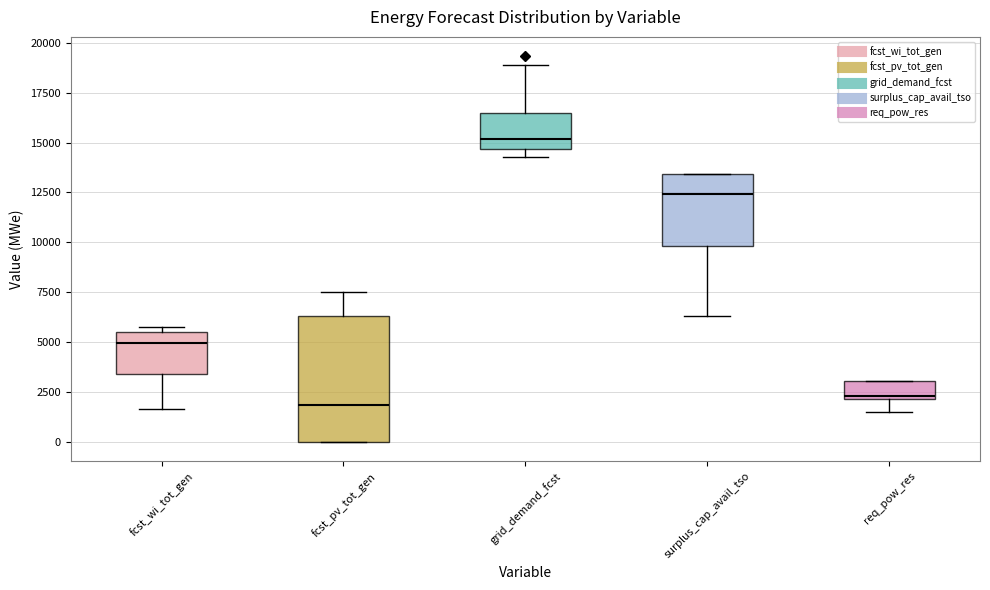

Where does the median line of the box for fcst_wi_tot_gen sit on the y-axis? The values are not printed on the chart, so give them approximately, as read against the axis.

5000